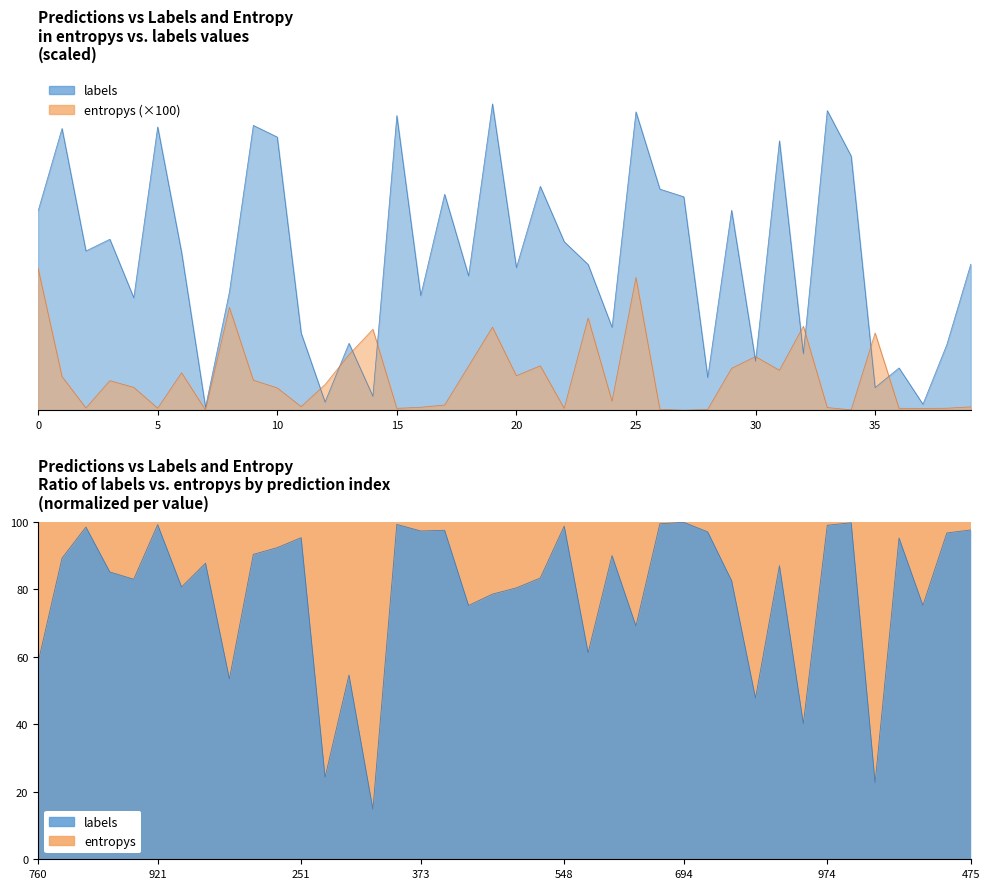

Between 33 and 27, which is larger?

33